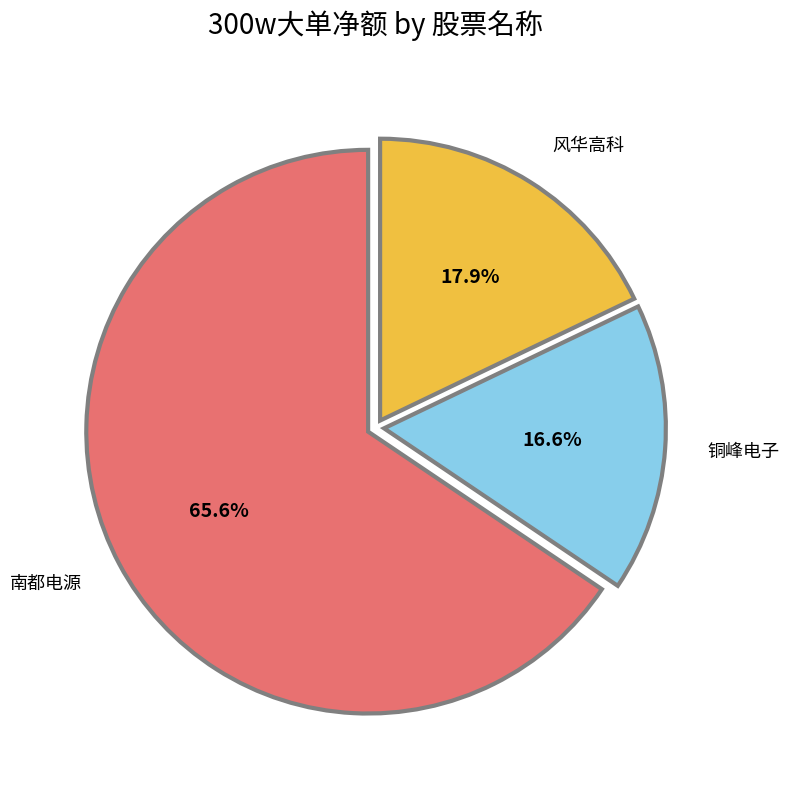

Is there any slice that represents more than half of the pie?

Yes